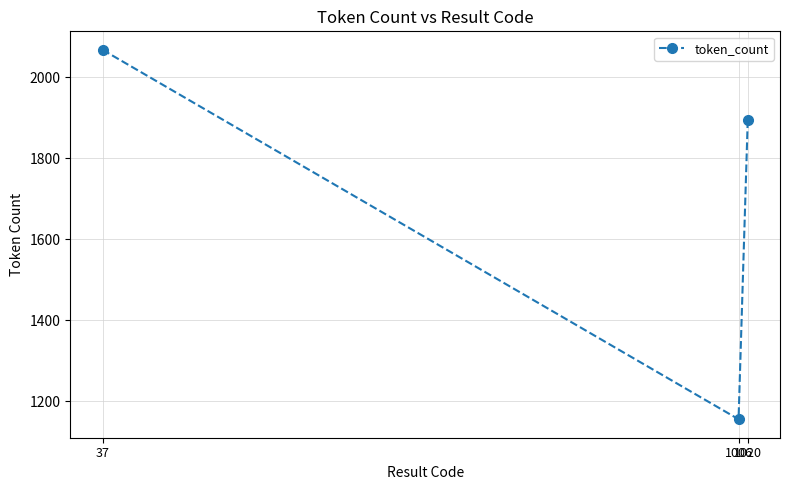

How many values are between 1155 and 2068?

3